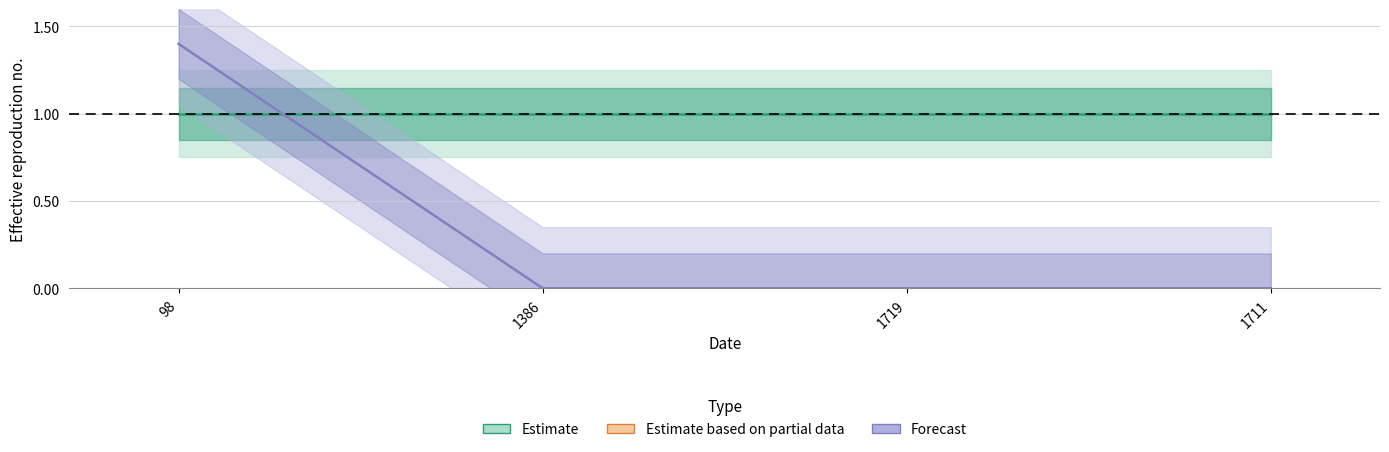

Reading left to right, what are all the values shown in this chart?

Estimate: 98=1.0	1386=1.0	1719=1.0	1711=1.0
Forecast: 98=1.4	1386=0.0	1719=0.0	1711=0.0